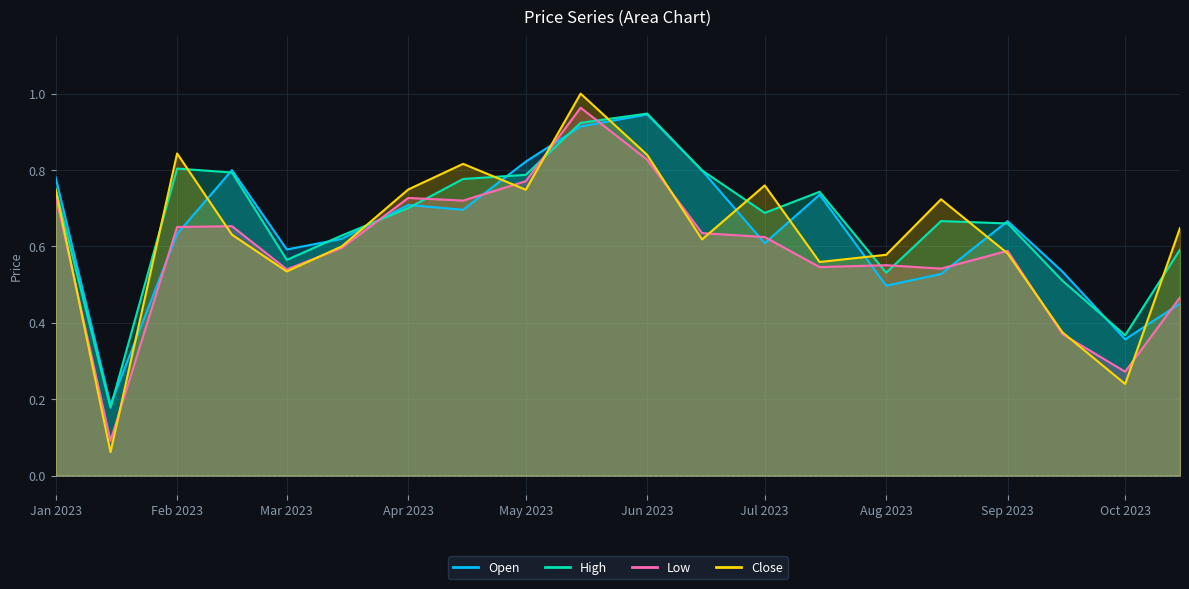

What is the value of the High point at the 1st from the left?

0.8